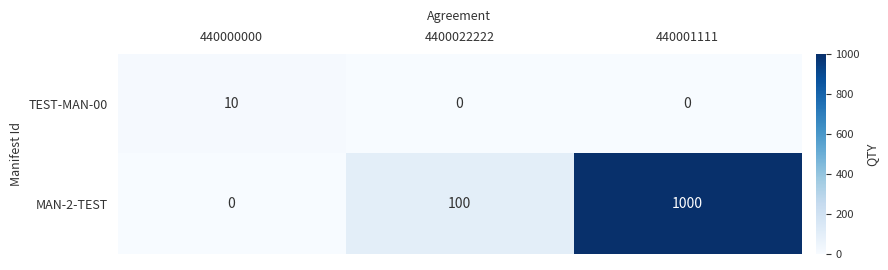

At which label is MAN-2-TEST closest to 500?

4400022222